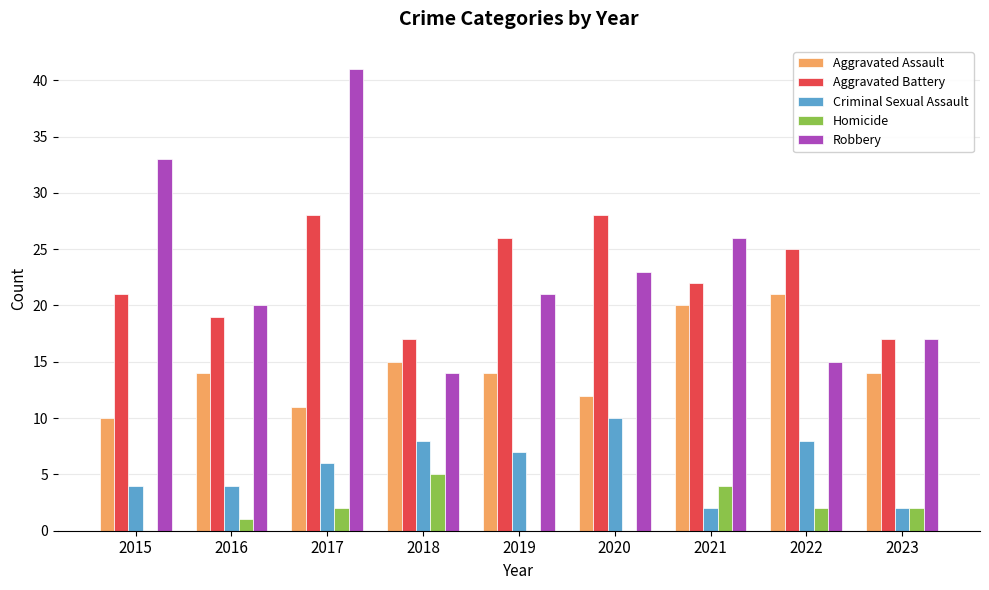

How many groups of bars are there?

9